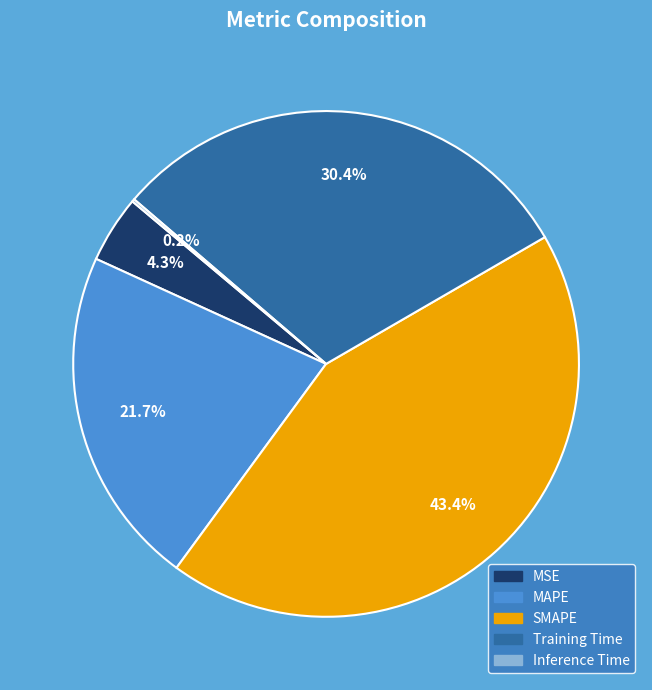

Approximately how many times larger is the value at SMAPE compared to MAPE?

2.0